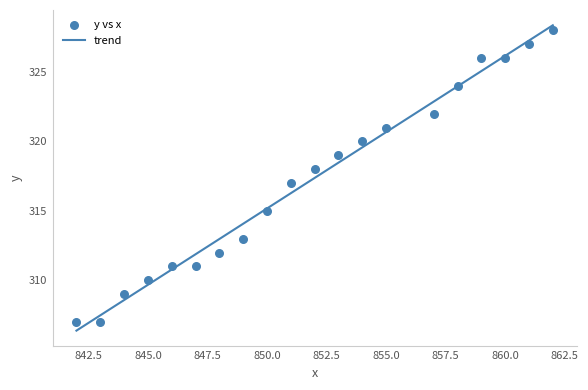

What is the lowest value of the trend series?

306.4